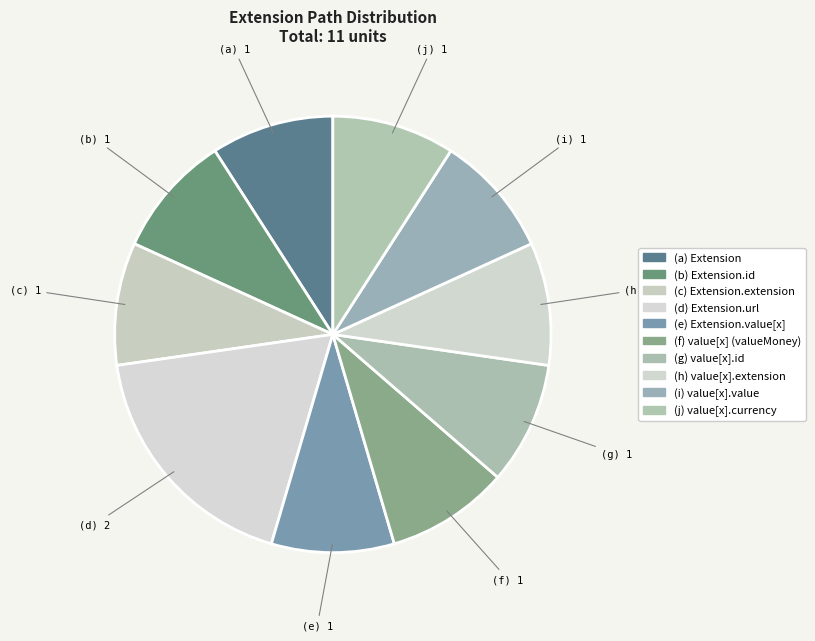

Rank the categories by value from highest to lowest.

Extension.url, Extension, Extension.id, Extension.extension, Extension.value[x], Extension.value[x] (valueMoney), Extension.value[x].id, Extension.value[x].extension, Extension.value[x].value, Extension.value[x].currency